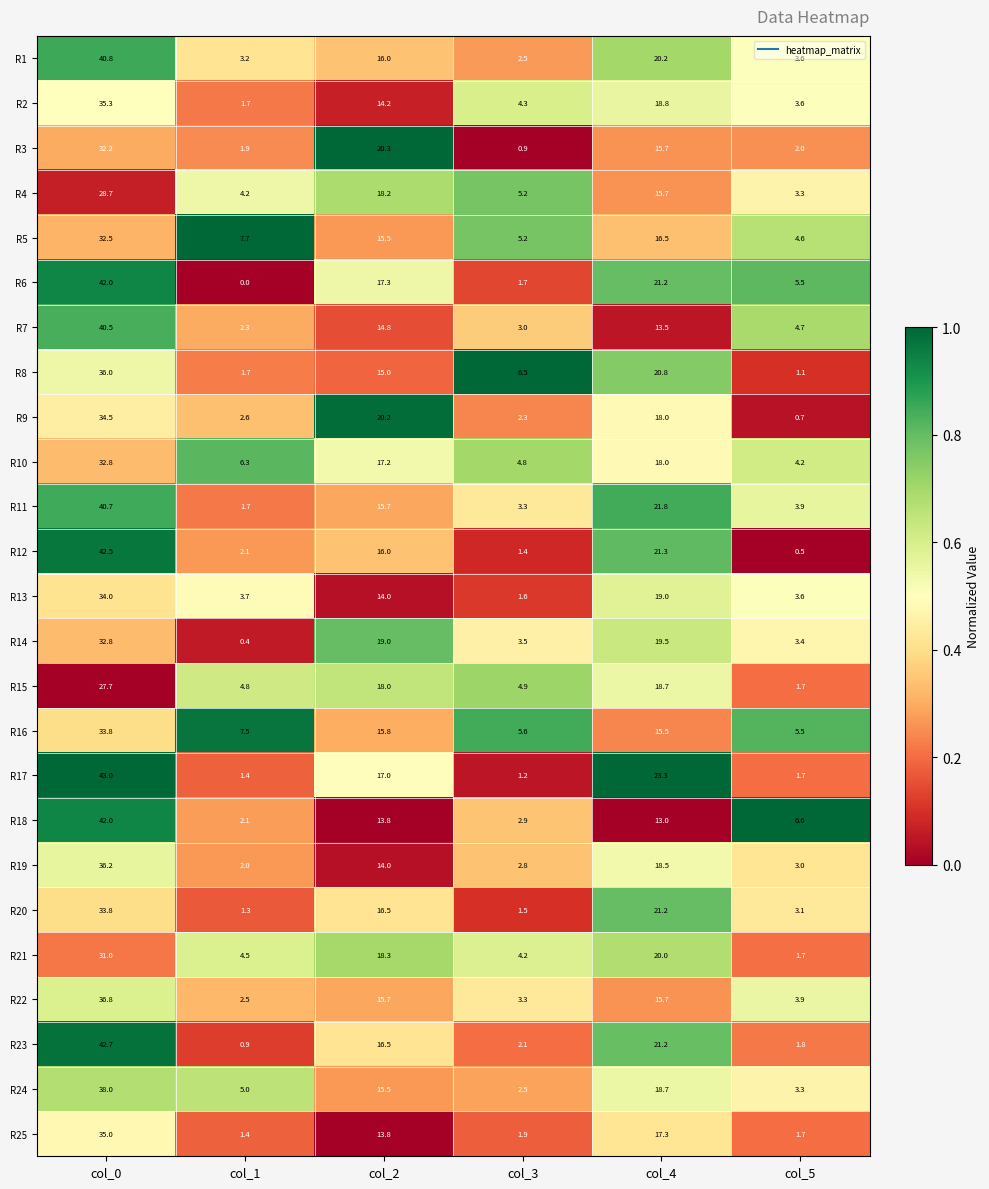

Is the value of R18 at col_0 greater than the value of R19 at col_3?

Yes